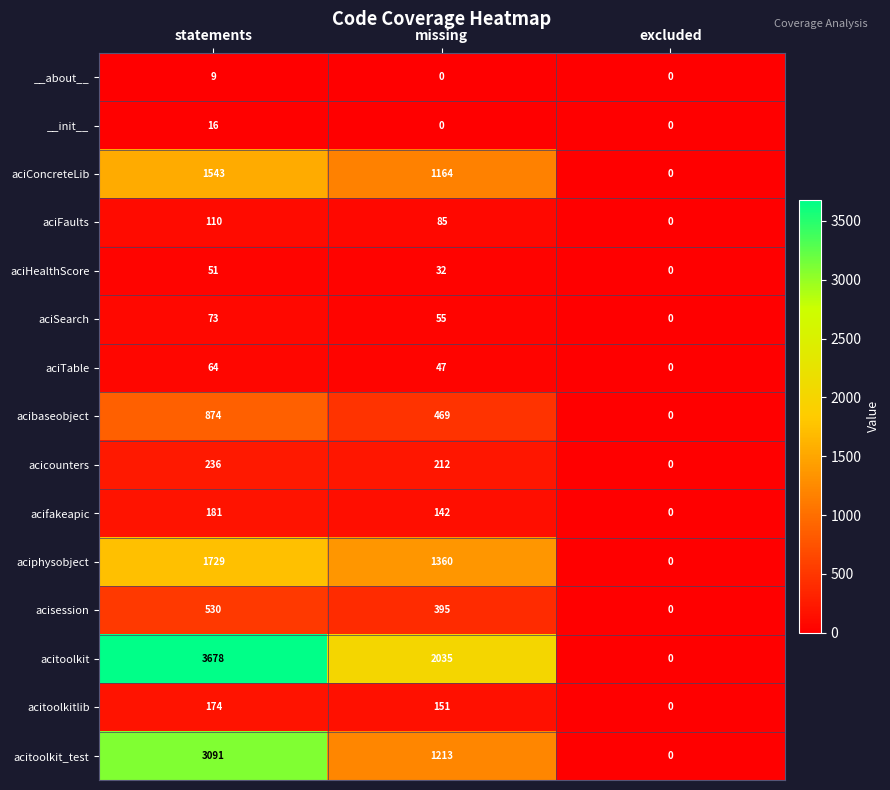

Count the number of data series in this chart.

15